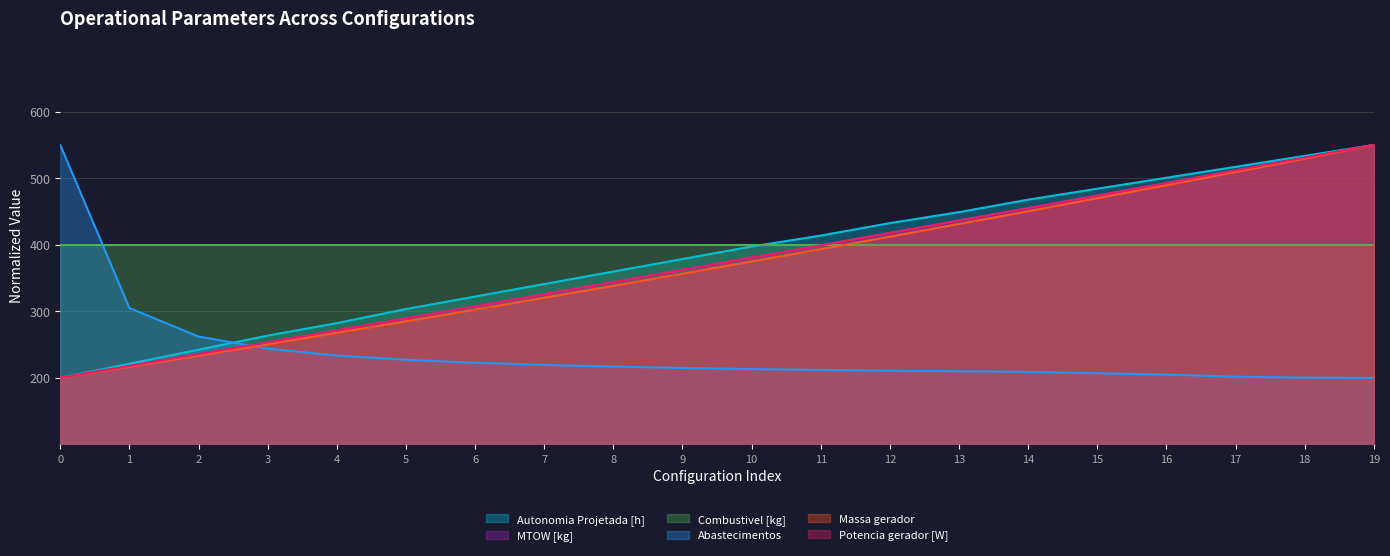

The value of Potencia gerador [W] at 3 is 253.4. True or false?

True